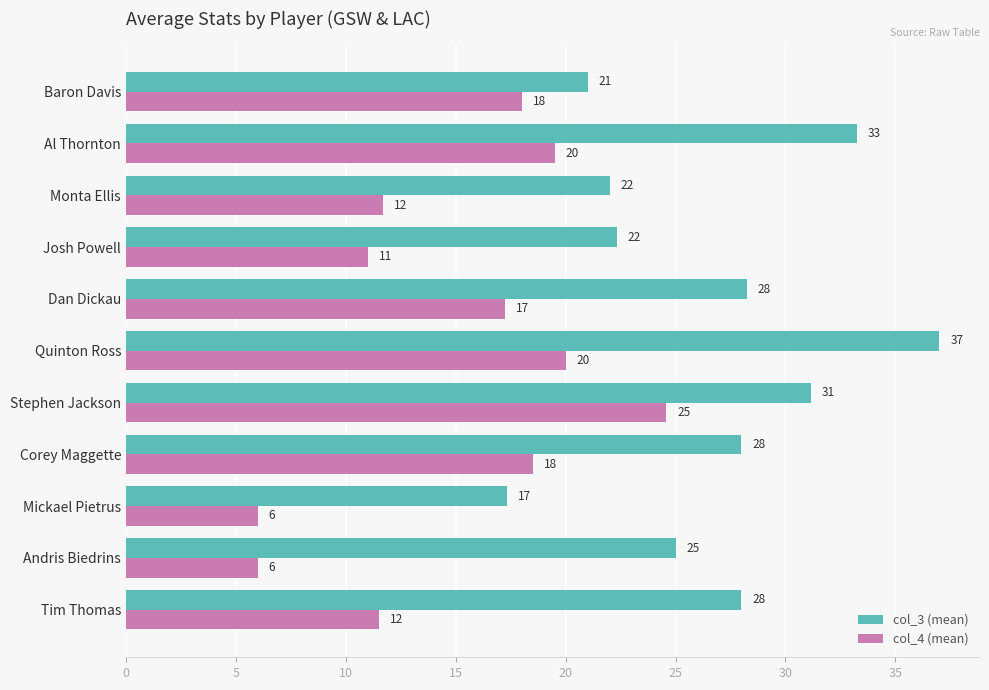

What value does the col_4 (mean) series have at Andris Biedrins?

6.0